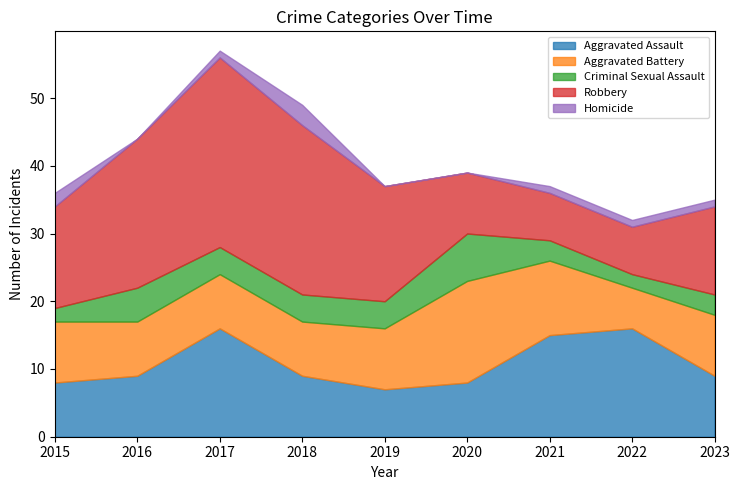

Reading left to right, transcribe all the data shown in this chart.

Aggravated Assault: 2015=8	2016=9	2017=16	2018=9	2019=7	2020=8	2021=15	2022=16	2023=9
Aggravated Battery: 2015=9	2016=8	2017=8	2018=8	2019=9	2020=15	2021=11	2022=6	2023=9
Criminal Sexual Assault: 2015=2	2016=5	2017=4	2018=4	2019=4	2020=7	2021=3	2022=2	2023=3
Robbery: 2015=15	2016=22	2017=28	2018=25	2019=17	2020=9	2021=7	2022=7	2023=13
Homicide: 2015=2	2016=0	2017=1	2018=3	2019=0	2020=0	2021=1	2022=1	2023=1